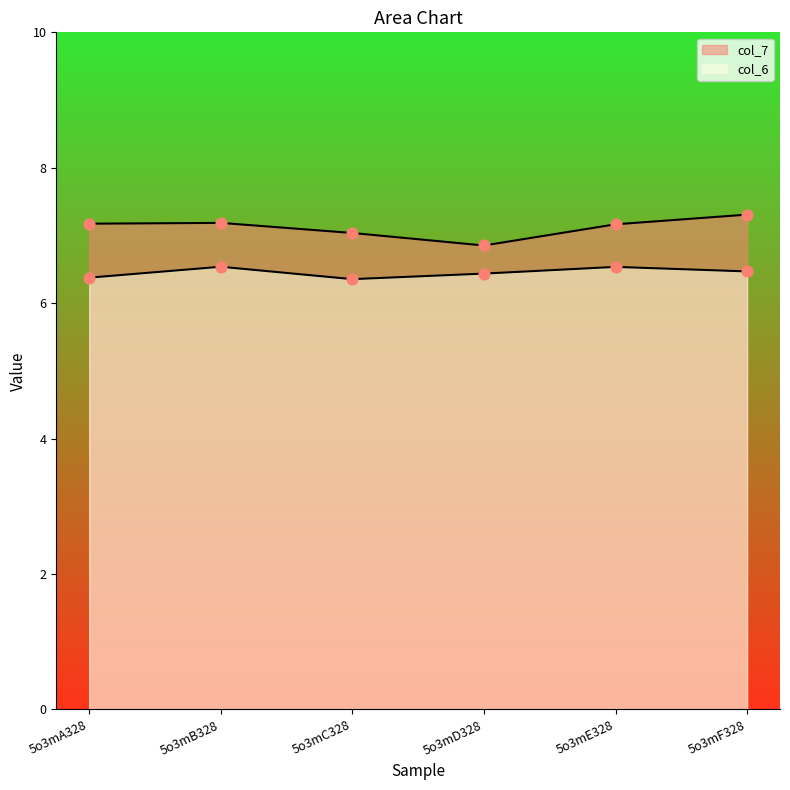

Is the value of col_7 at 5o3mB328 greater than the value of col_6 at 5o3mA328?

Yes